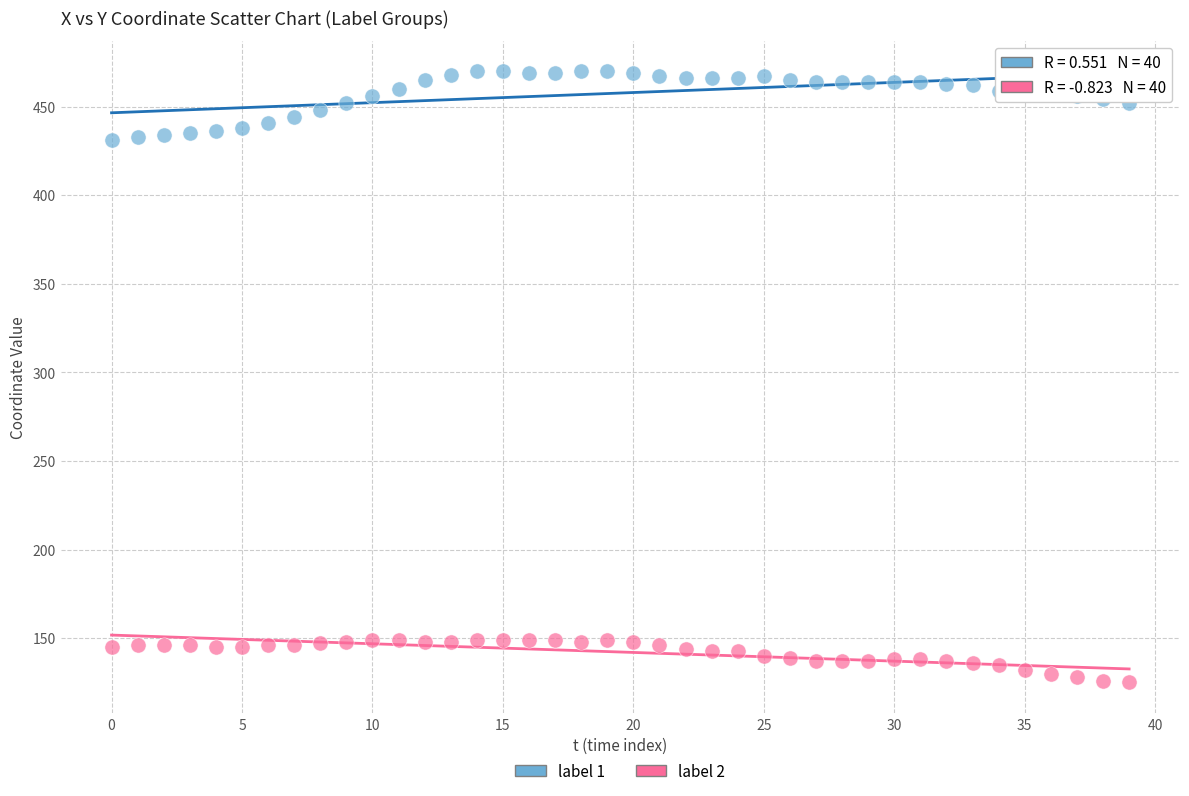

Across all data points, what is the range of Y values (max minus min)?

345